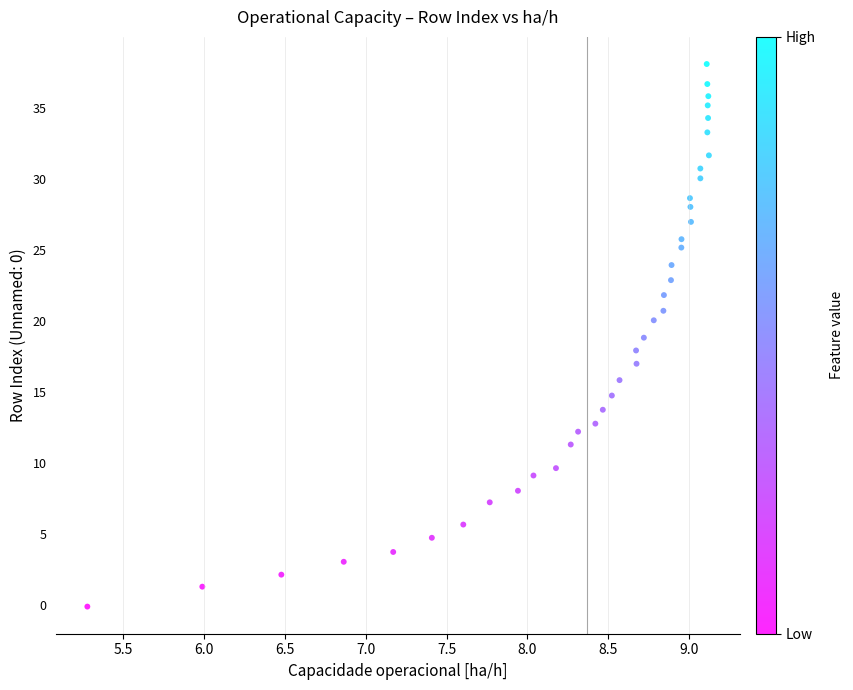

What is the range of Y values (max minus min)?

38.2